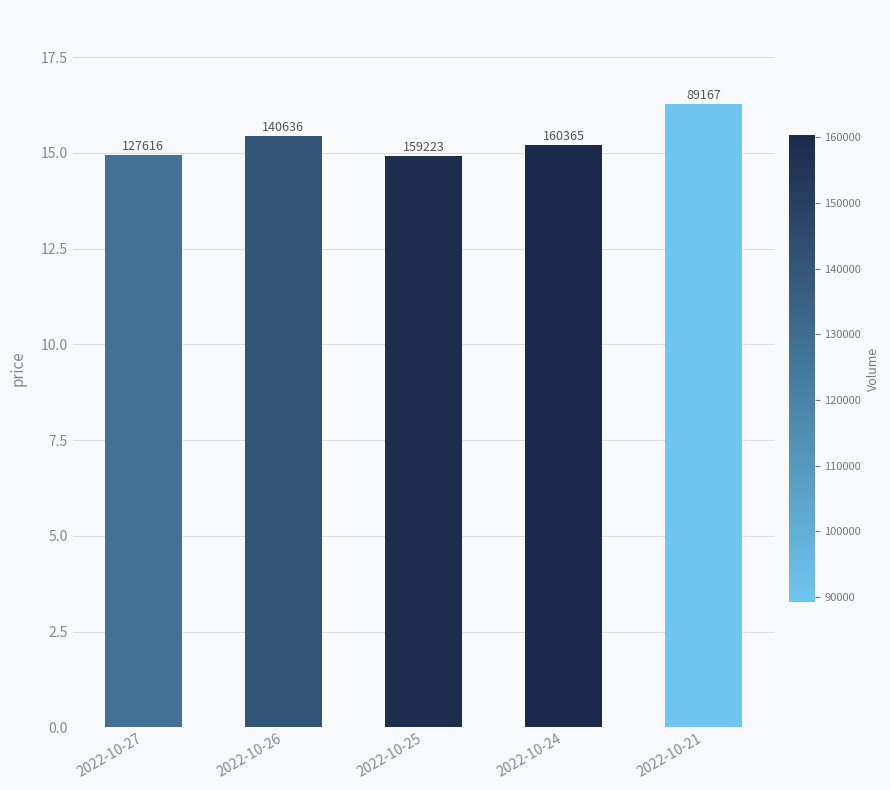

What is the difference between the values at 2022-10-25 and 2022-10-21?

1.4